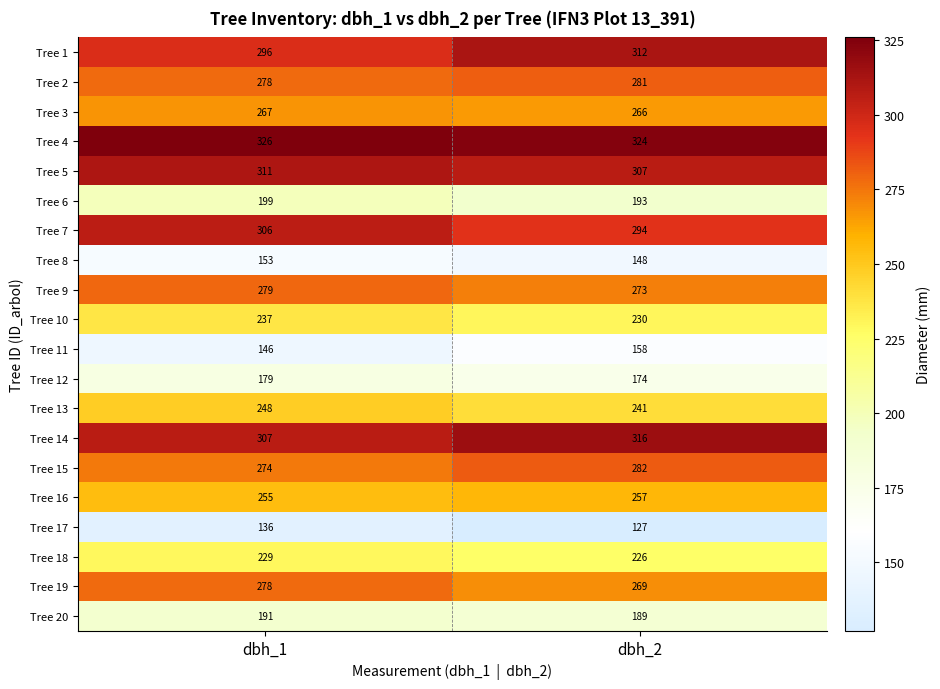

The value of Tree 1 at dbh_2 is 137. True or false?

False